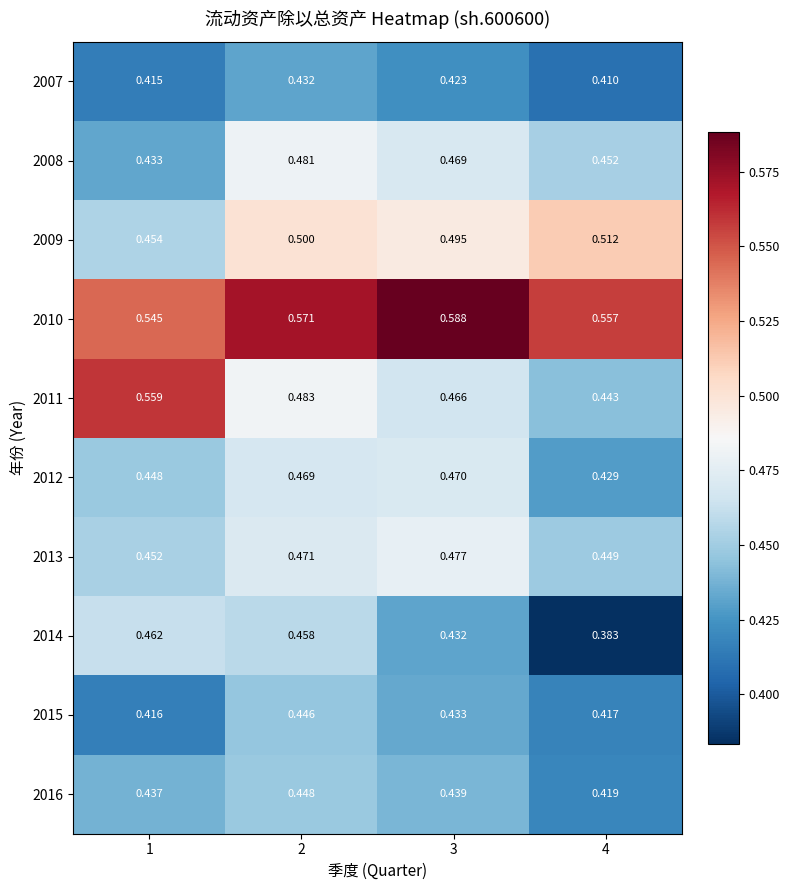

Is the value of 2013 at 3 greater than the value of 2007 at 3?

Yes